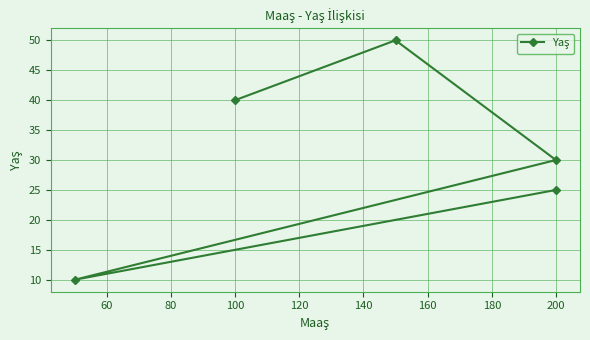

What is the maximum value shown in the chart?

50